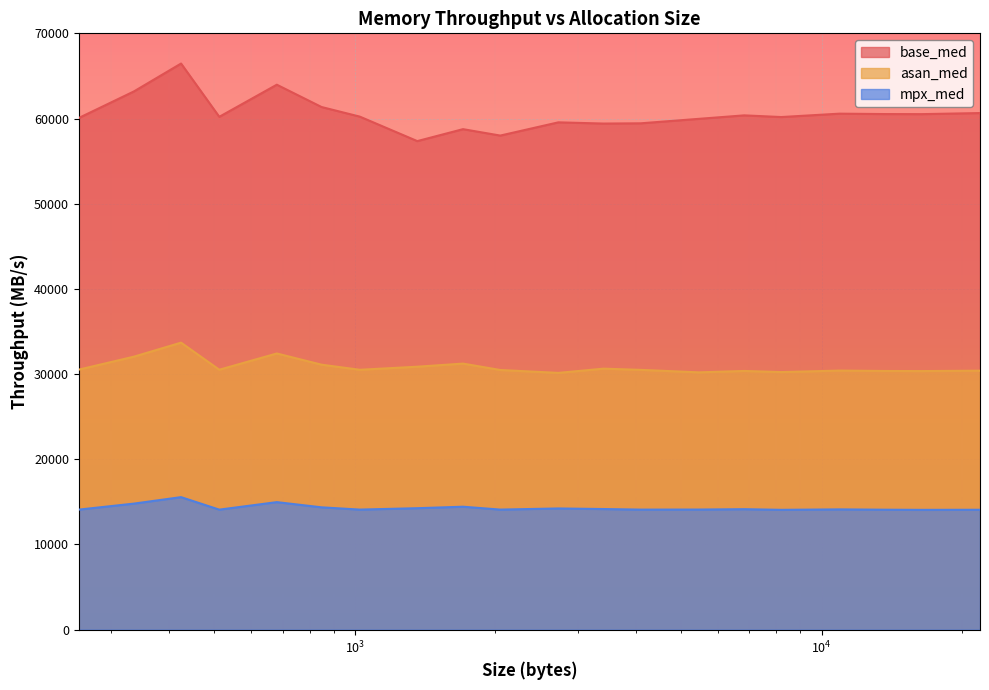

In asan_med, how many points are lower than both neighbors (excluding endpoints)?

6